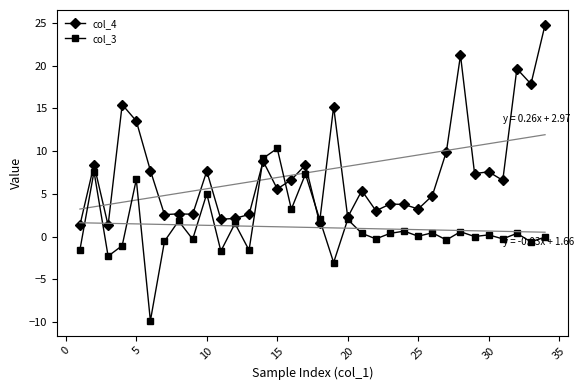

After their last crossing, which series has the higher values: col_3 or col_4?

col_4